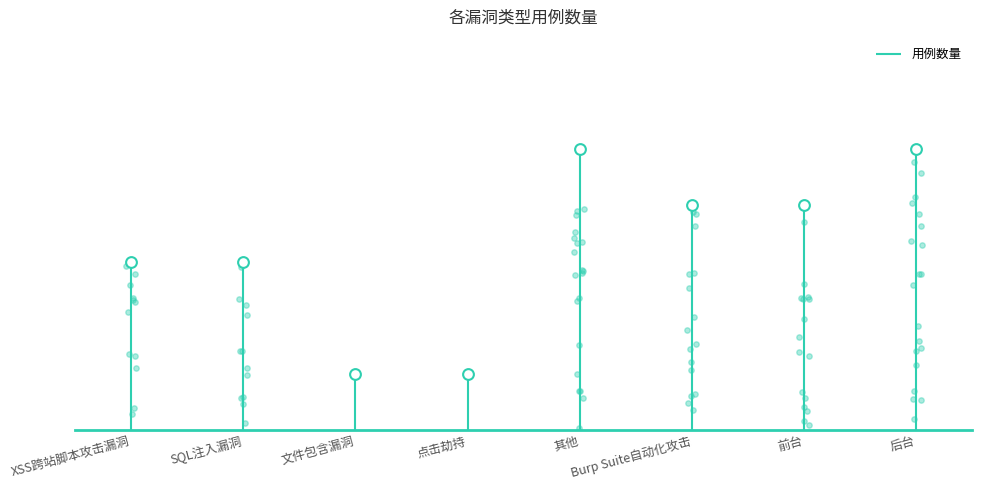

What is the change in value from 点击劫持 to Burp Suite自动化攻击?

+3